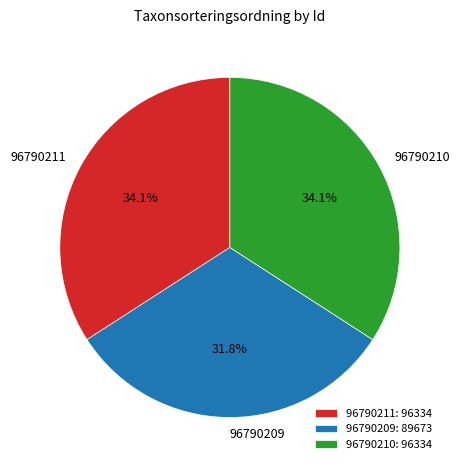

What percentage is the 96790210 slice, to the nearest percent?

34%